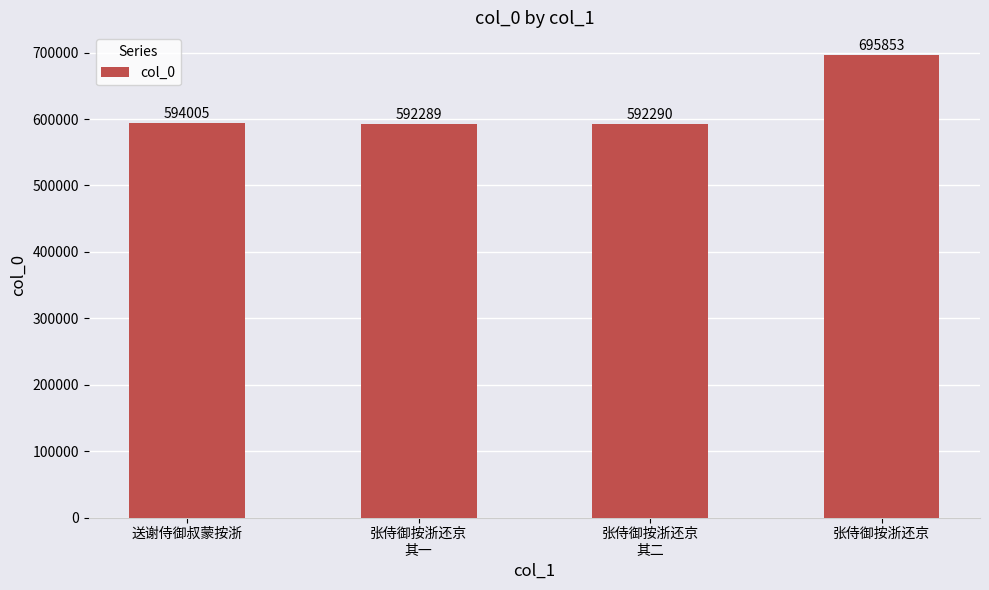

Is it true that the value at 张侍御按浙还京 is 1058349?

False